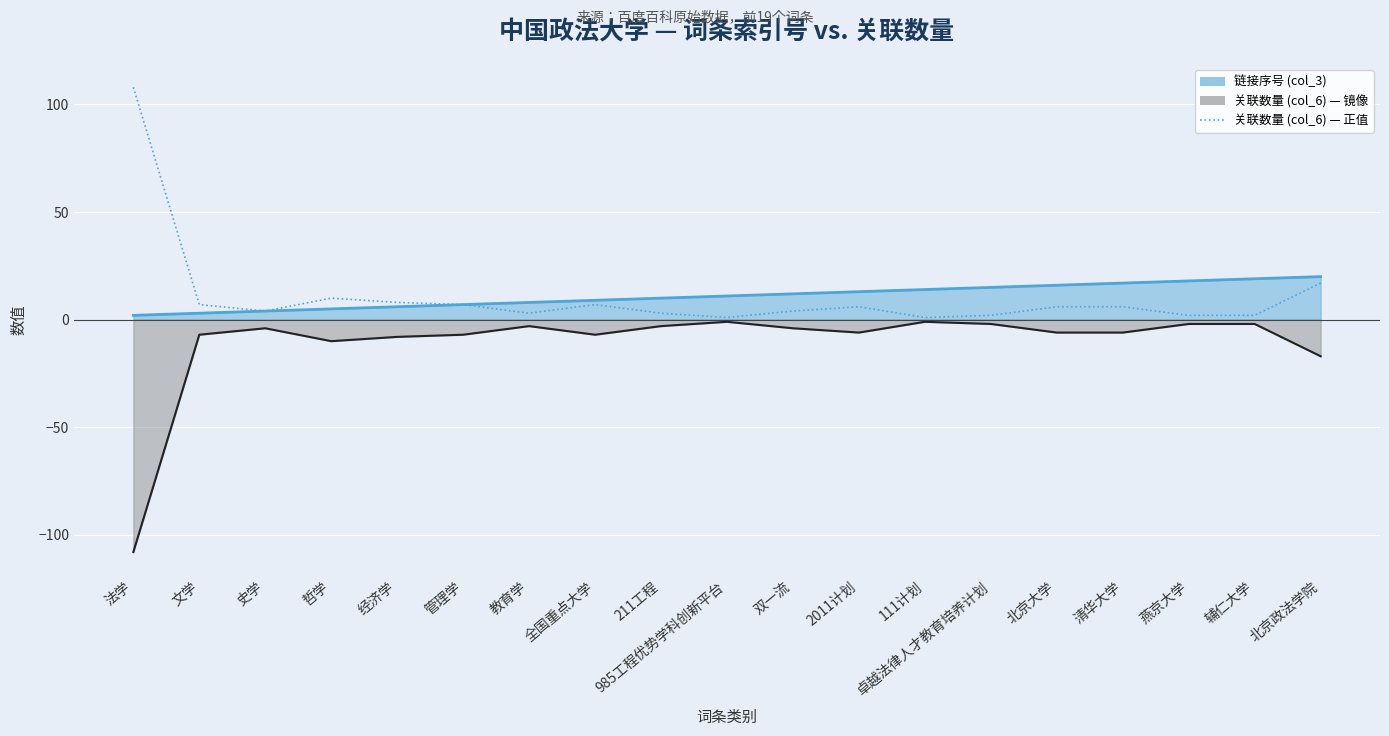

Reading right to left, transcribe all the data shown in this chart.

17	2	2	6	6	2	1	6	4	1	3	7	3	7	8	10	4	7	108